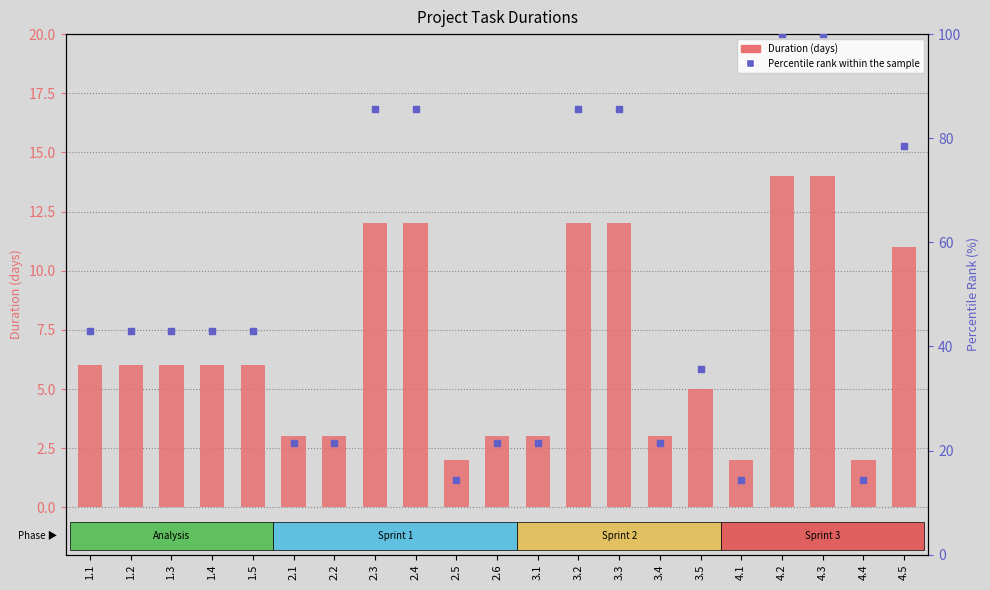

At which category is the sum across all series the highest?

4.2